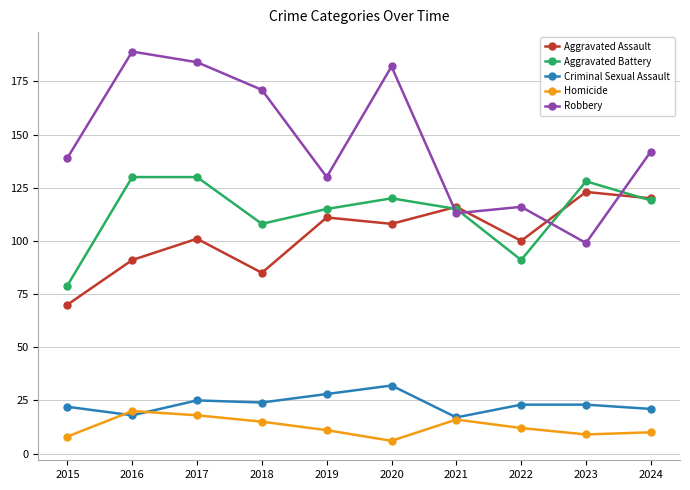

How many interior local valleys does the Aggravated Battery series have?

2